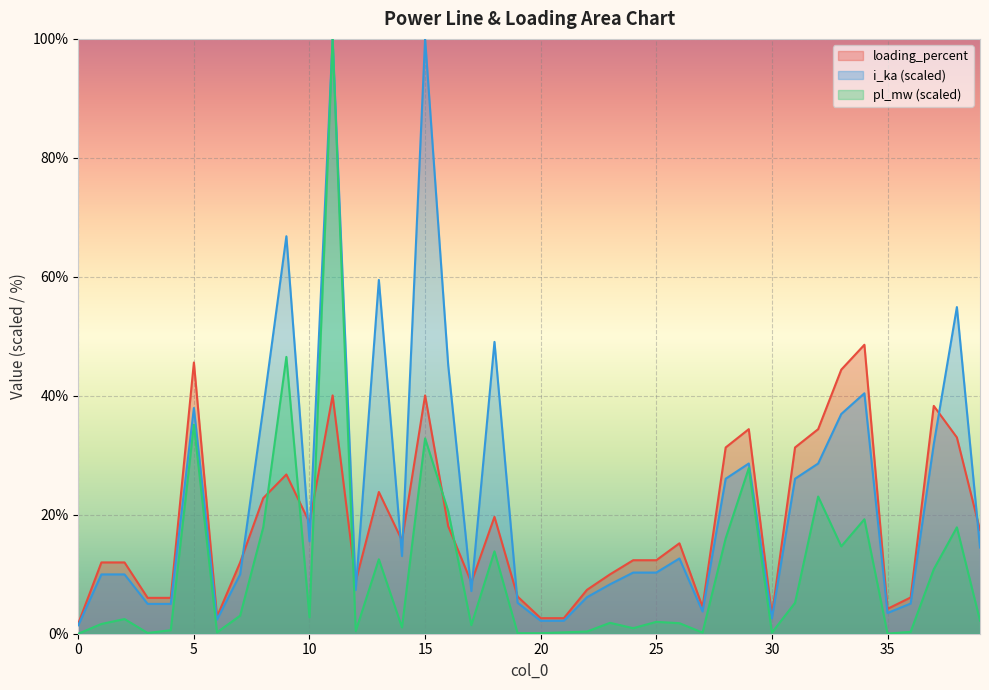

True or false: loading_percent and pl_mw cross at least once.

True